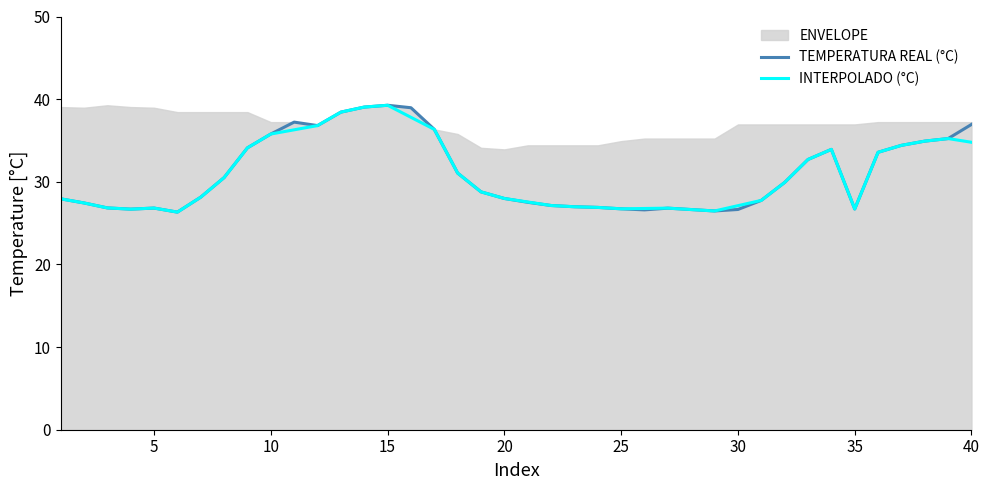

What is the minimum value for INTERPOLADO (°C)?

26.3